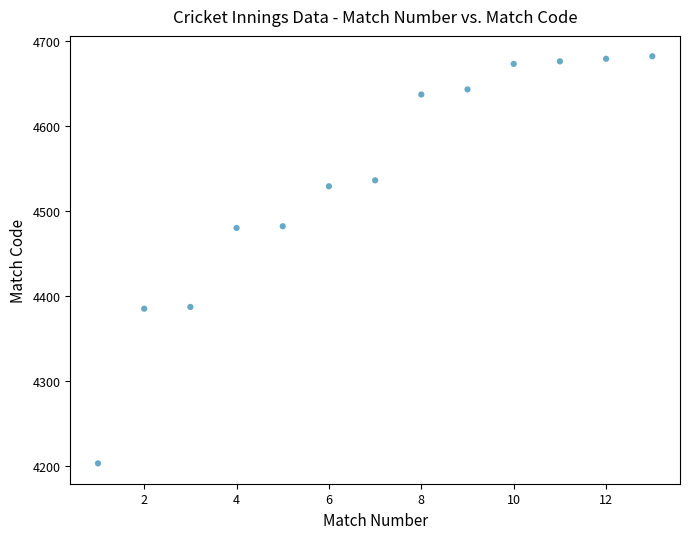

What is the range of X values (max minus min)?

12